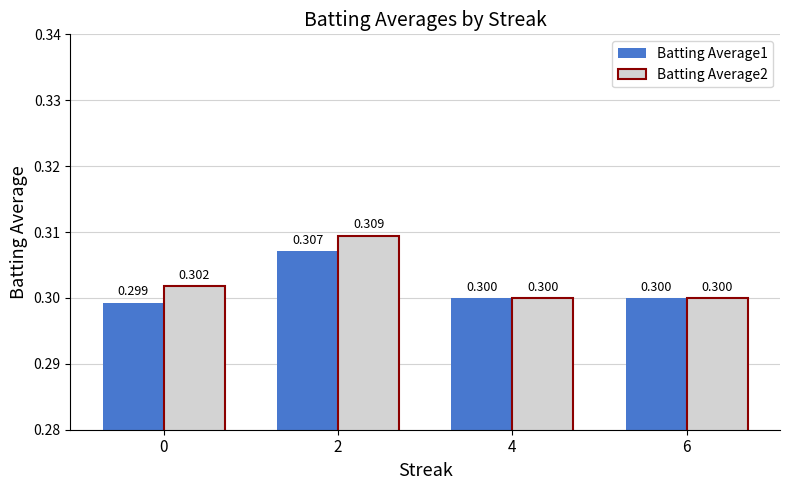

At which category is the sum across all series the highest?

2